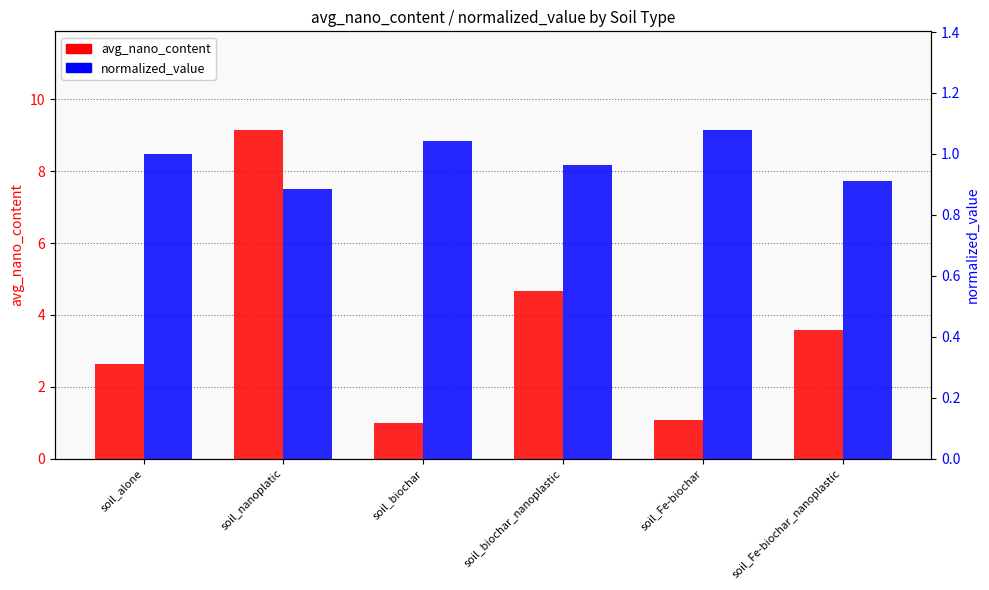

What is the difference between the normalized_value values at soil_alone and soil_Fe-biochar_nanoplastic?

0.1